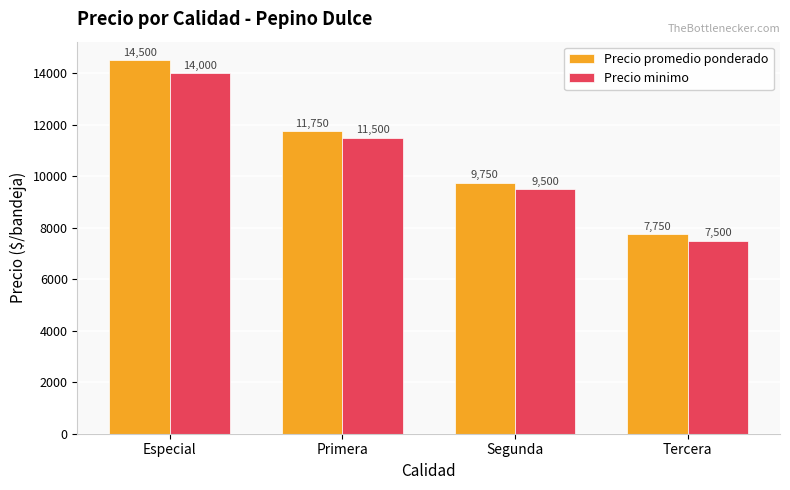

The value of Precio promedio ponderado at Tercera is 7750. True or false?

True